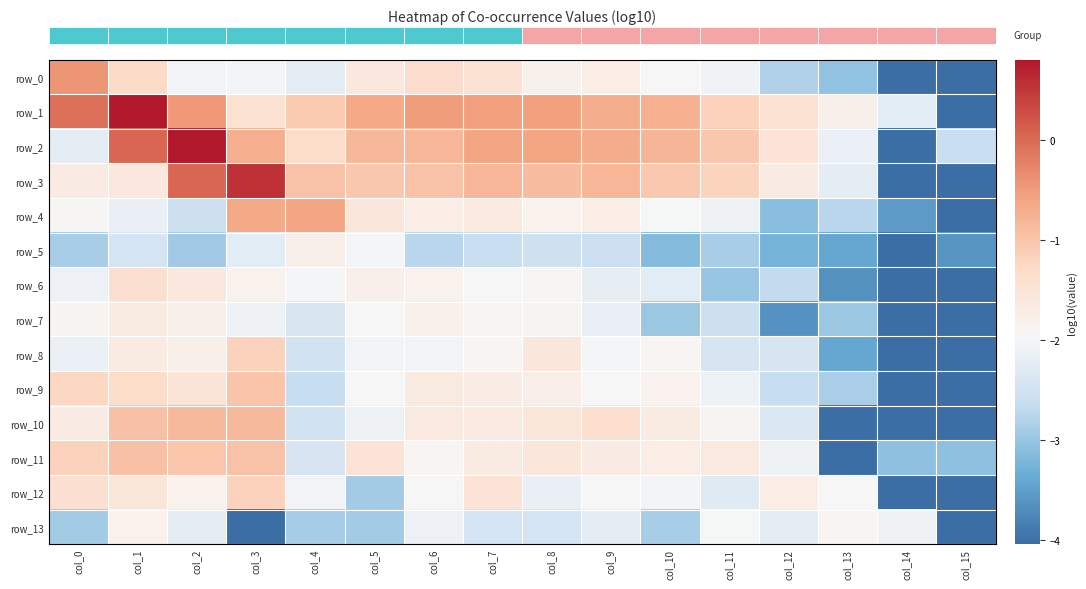

At how many categories does at least one series exceed -1?

11